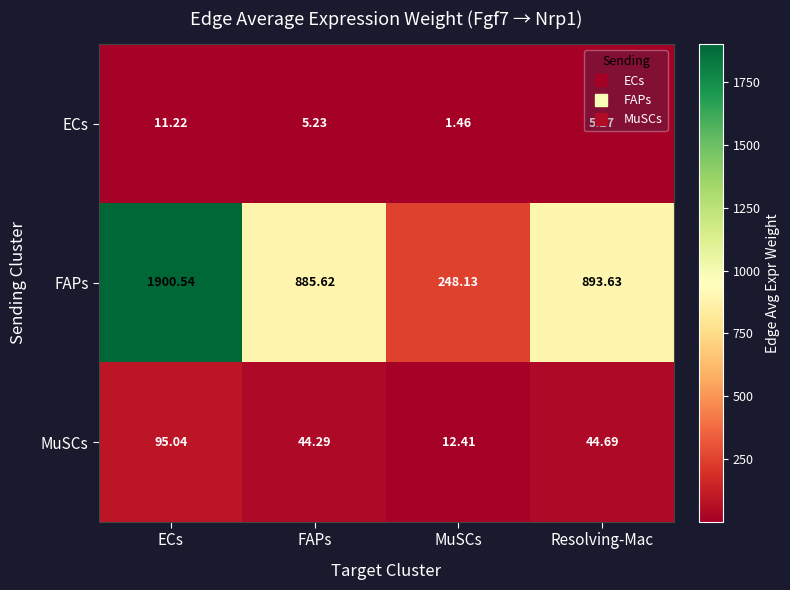

Between ECs and Resolving-Mac, which series saw the biggest shift?

FAPs